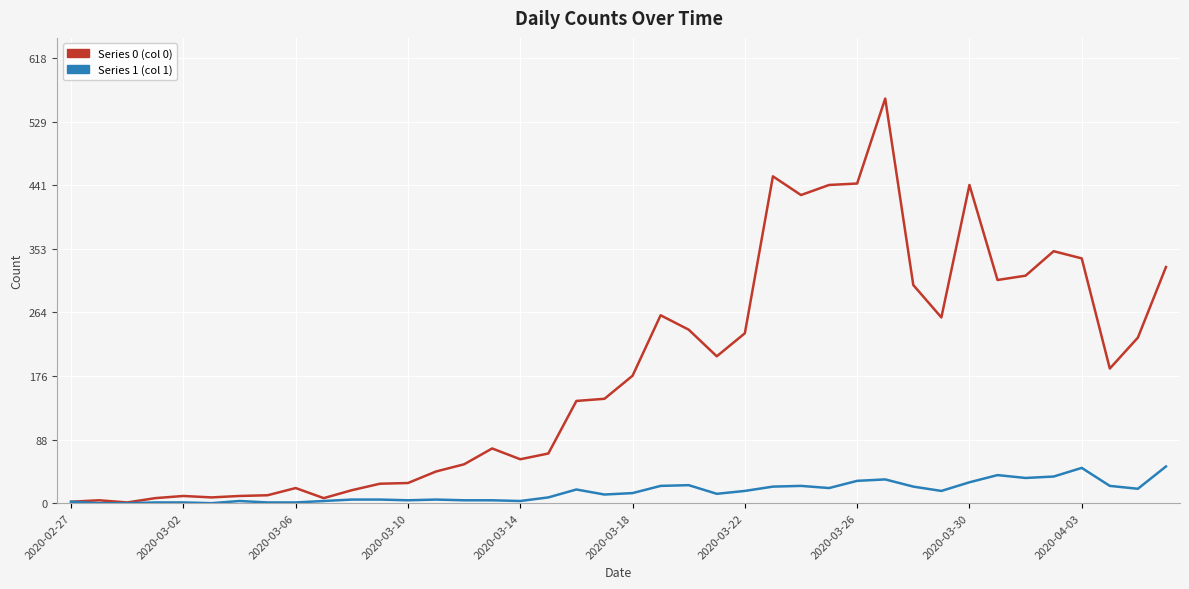

What is the maximum value shown in the chart?

562